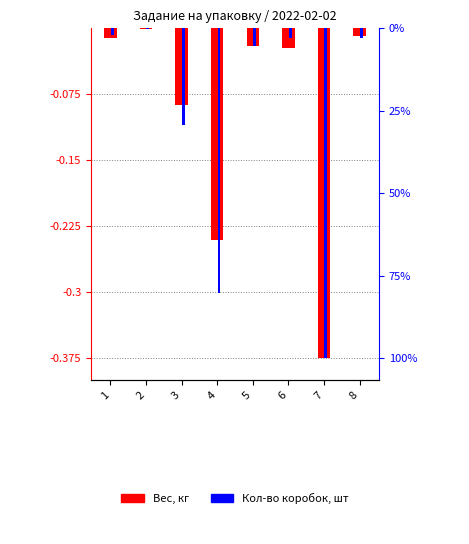

At which label does Вес, кг reach its peak?

2